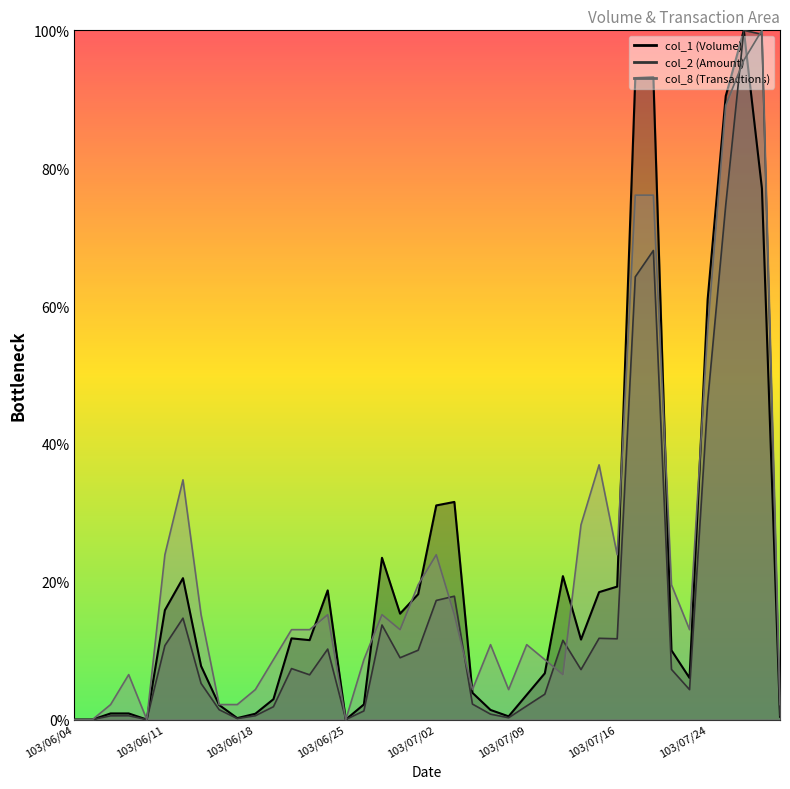

True or false: col_8 has more than 0 points higher than both neighbors.

True